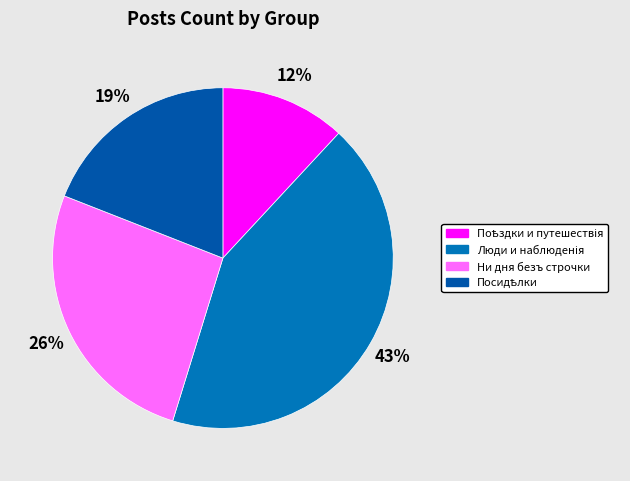

To the nearest percent, what is the difference between the largest and smallest slice percentages?

31%